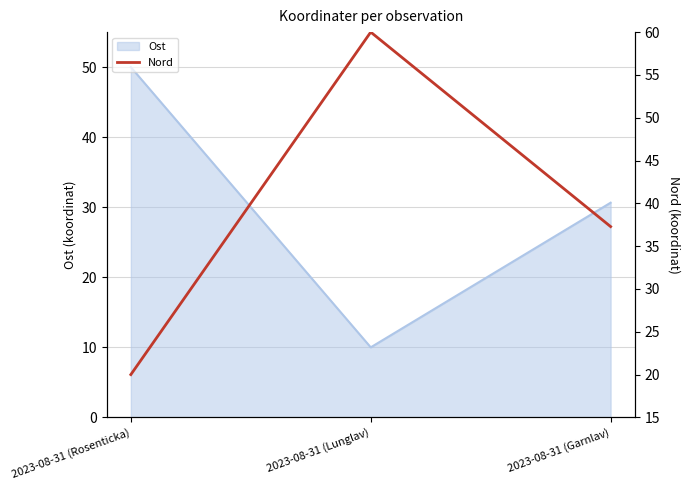

What is the sum of all values?

117.3